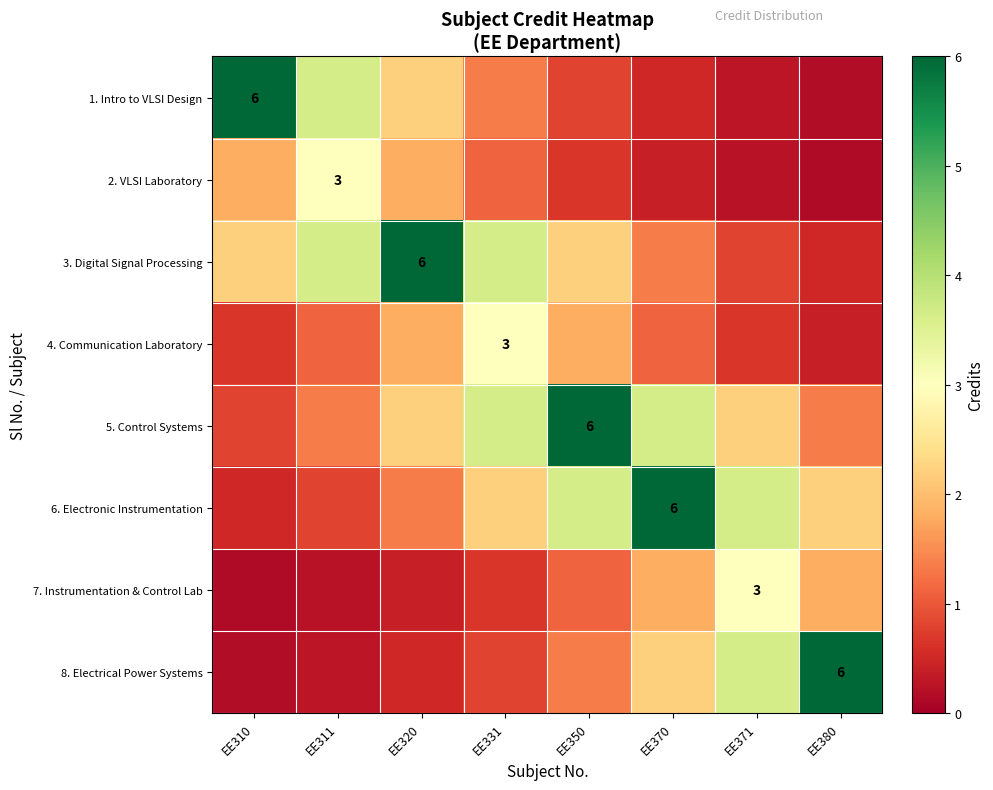

How many distinct data groups are displayed?

8